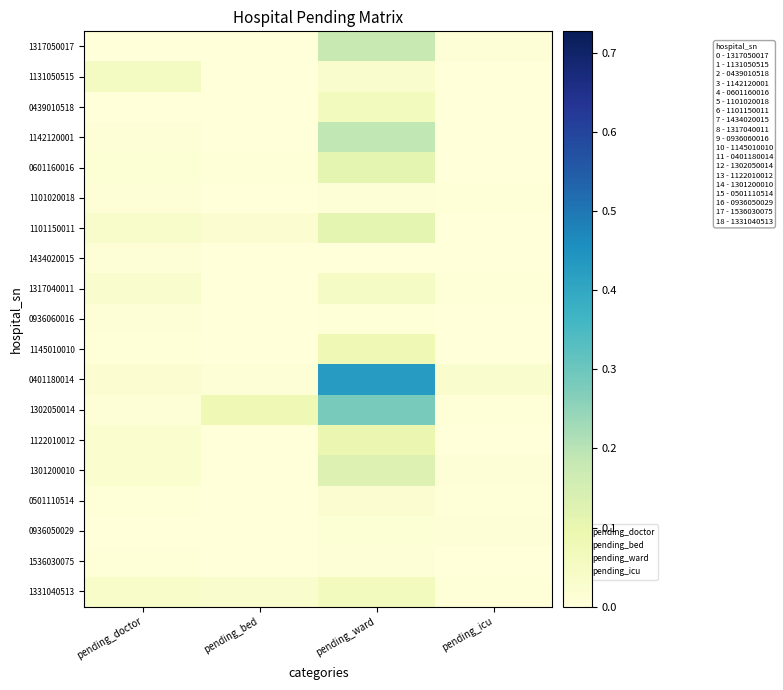

At pending_bed, list the series in order from smallest to largest.

1317050017, 1131050515, 0439010518, 1142120001, 1101020018, 1434020015, 1317040011, 0936060016, 1145010010, 1122010012, 1301200010, 0501110514, 0936050029, 1536030075, 0601160016, 0401180014, 1101150011, 1331040513, 1302050014